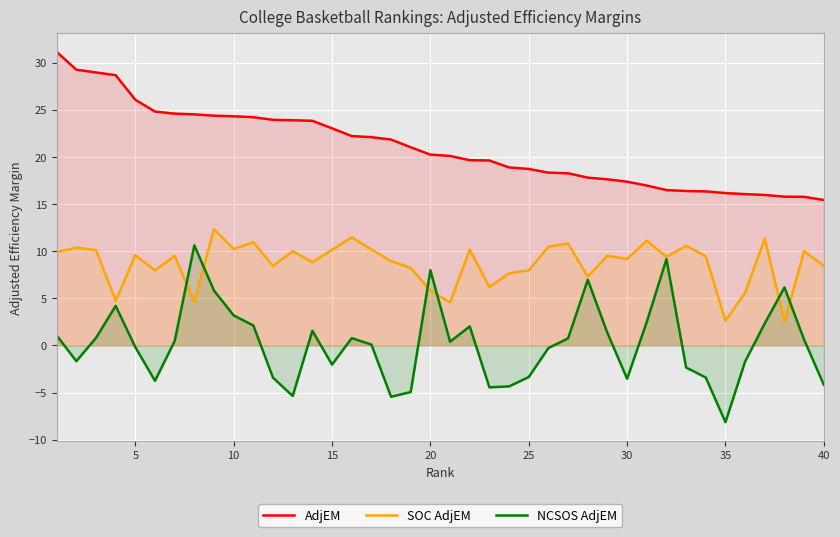

Reading right to left, transcribe all the data shown in this chart.

AdjEM: 15.4	15.8	15.8	16.0	16.1	16.2	16.3	16.4	16.5	17.0	17.4	17.6	17.8	18.3	18.3	18.7	18.9	19.6	19.6	20.1	20.2	21.0	21.8	22.1	22.2	23.0	23.8	23.9	23.9	24.2	24.3	24.4	24.5	24.6	24.8	26.1	28.7	29.0	29.2	31.1
SOC AdjEM: 8.4	10.0	2.5	11.3	5.6	2.6	9.5	10.6	9.4	11.1	9.2	9.5	7.3	10.8	10.5	8.0	7.7	6.2	10.2	4.6	5.8	8.2	8.9	10.2	11.5	10.1	8.8	10.0	8.4	10.9	10.2	12.3	4.6	9.5	8.0	9.6	4.7	10.1	10.4	9.9
NCSOS AdjEM: -4.2	0.6	6.2	2.3	-1.7	-8.2	-3.4	-2.4	9.2	2.5	-3.5	1.3	7.0	0.7	-0.3	-3.4	-4.3	-4.5	2.0	0.4	8.0	-5.0	-5.5	0.1	0.8	-2.0	1.6	-5.4	-3.4	2.1	3.2	5.8	10.6	0.5	-3.8	-0.2	4.2	0.8	-1.7	1.1